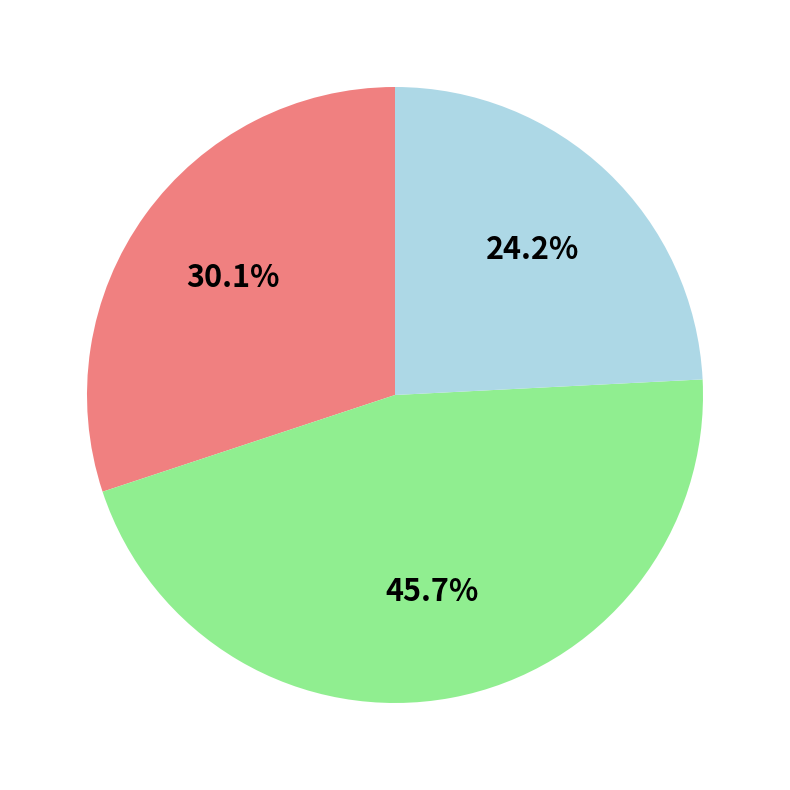

Is there any slice that represents more than half of the pie?

No